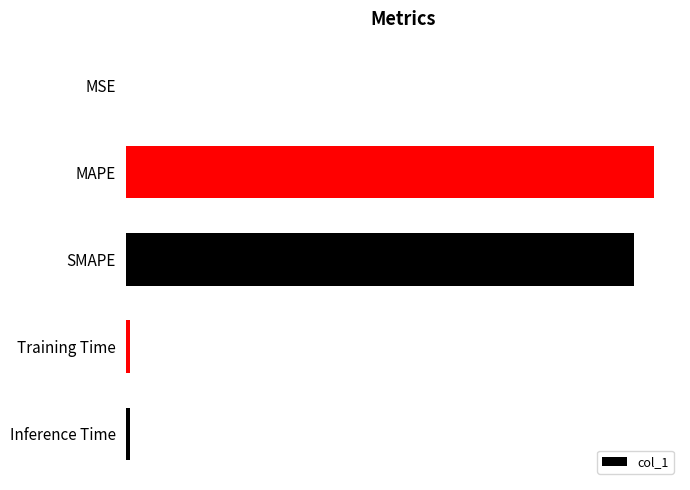

Does the chart contain stacked bars?

No